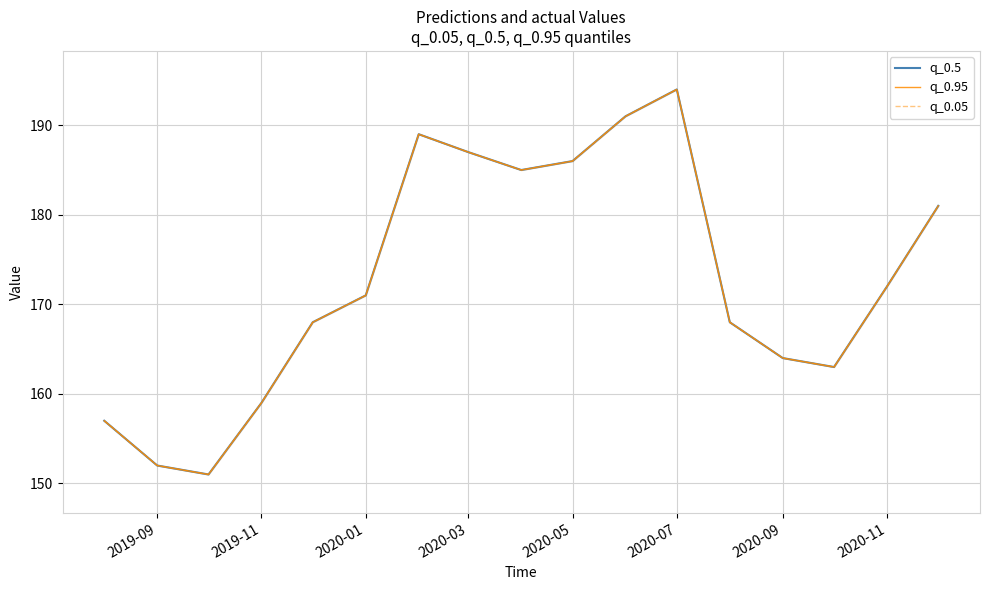

True or false: q_0.95 and q_0.5 intersect in this chart.

False